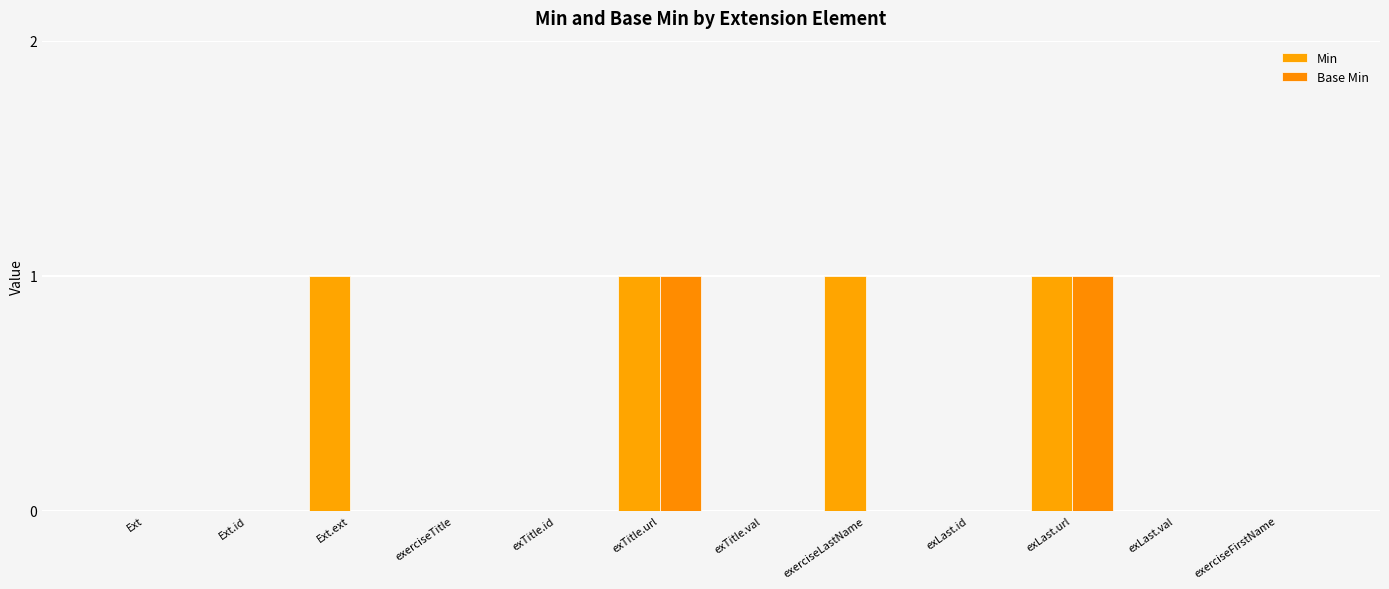

How many distinct data groups are displayed?

2